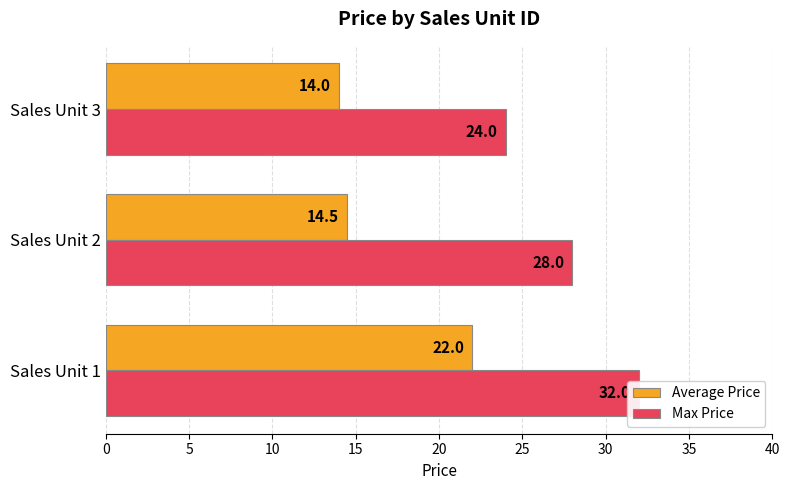

The value of Max Price at Sales Unit 1 is 32.0. True or false?

True